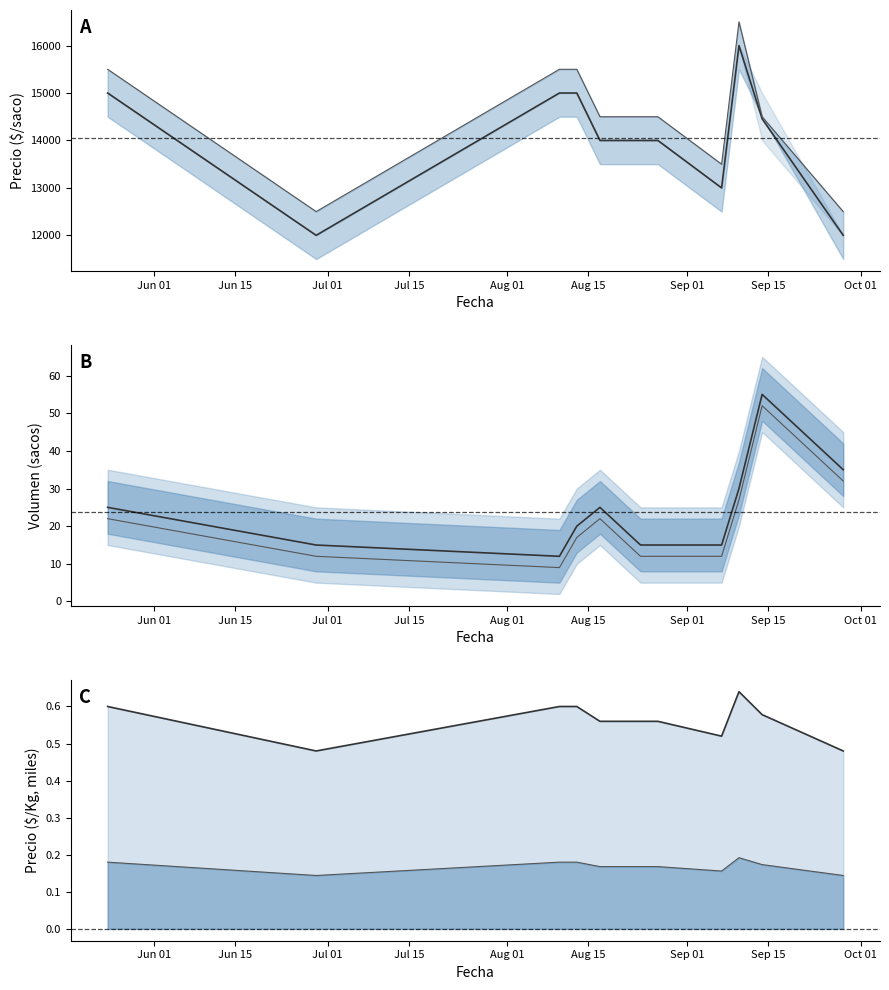

How many Precio $/Kg values are between 0 and 1?

11